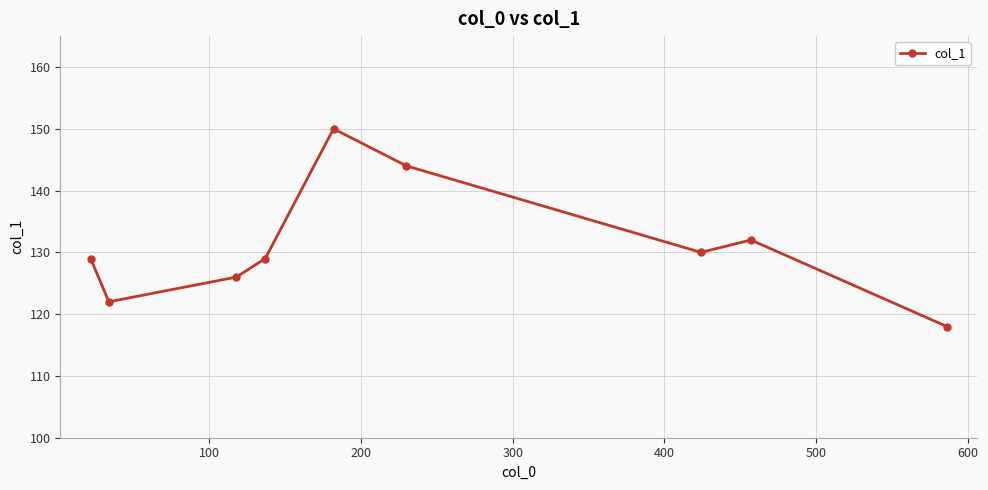

What is the difference between the maximum and minimum values?

32